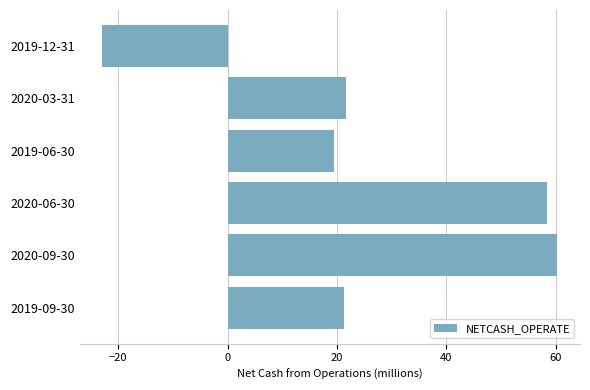

The chart shows a value of 19.4 at 2019-06-30. True or false?

True